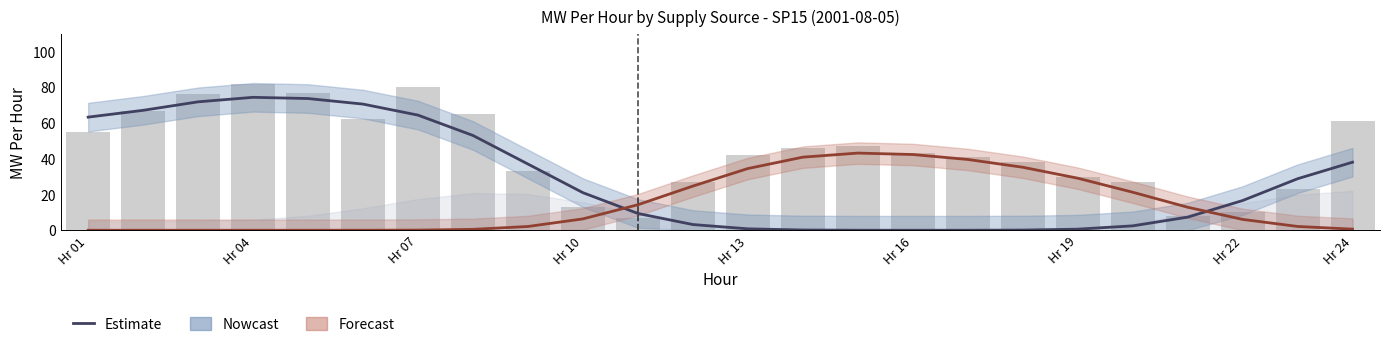

Are the bars horizontal?

No